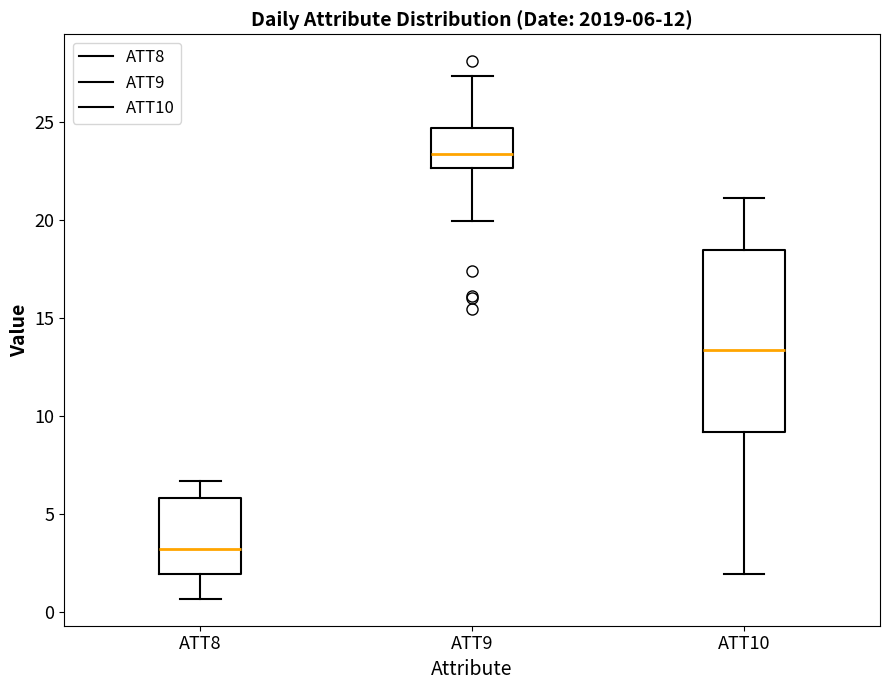

Which box has the lowest median line?

ATT8